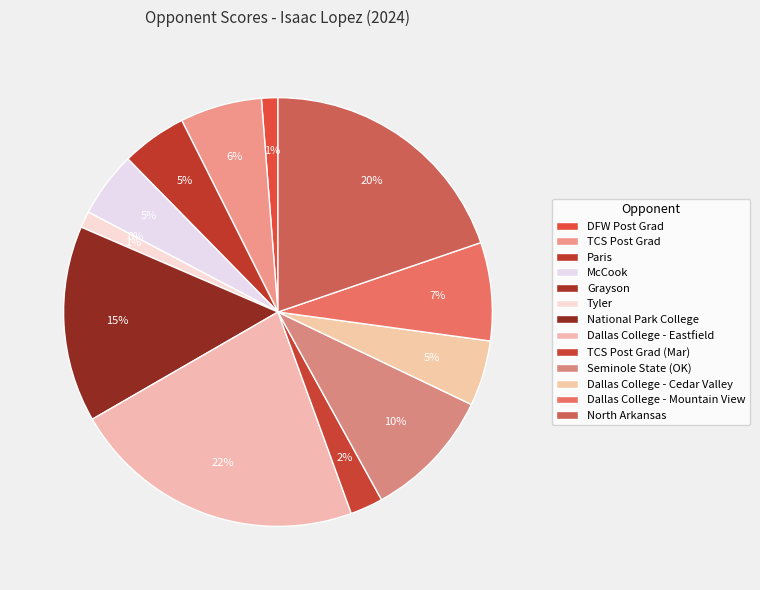

Does North Arkansas account for over 50% of the chart?

No